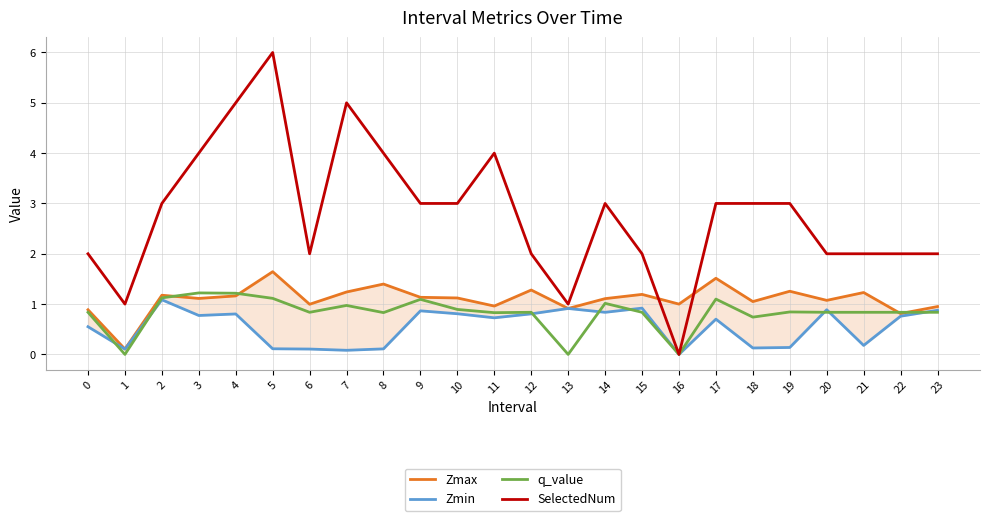

Which category has the lowest value across all series?

16